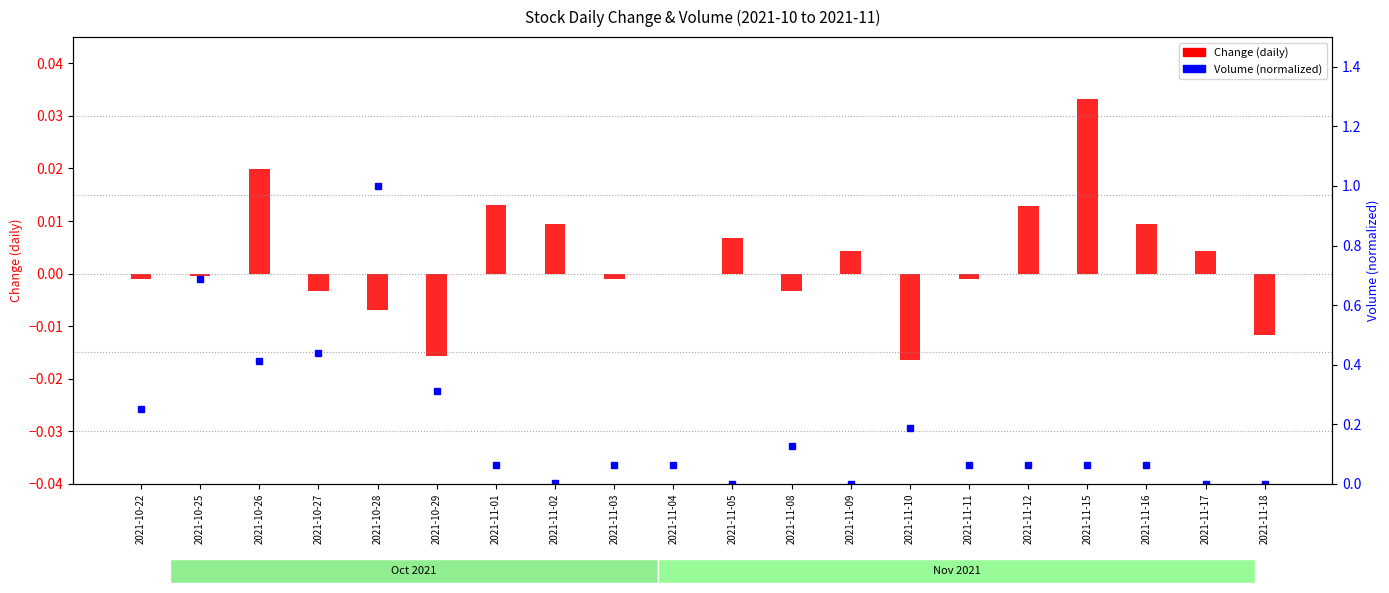

What is the label of the 14th bar from the left?

2021-11-10